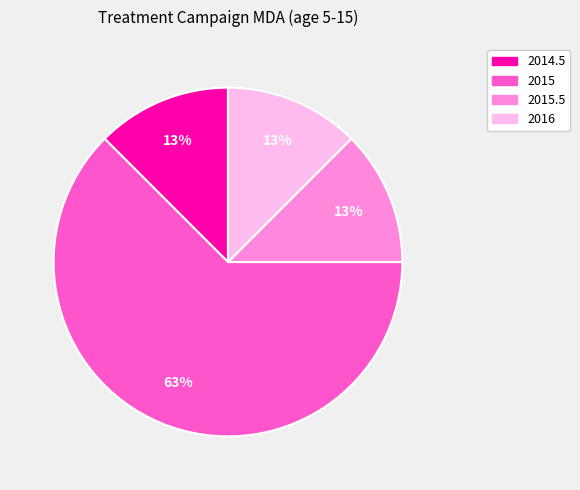

To the nearest percent, what is the average slice percentage?

25%